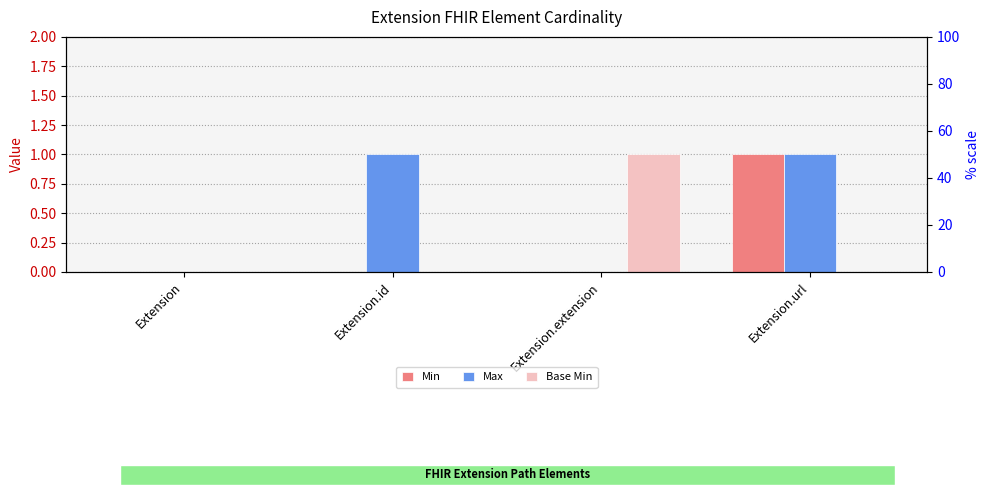

At which category does the chart reach its peak across all series?

Extension.url